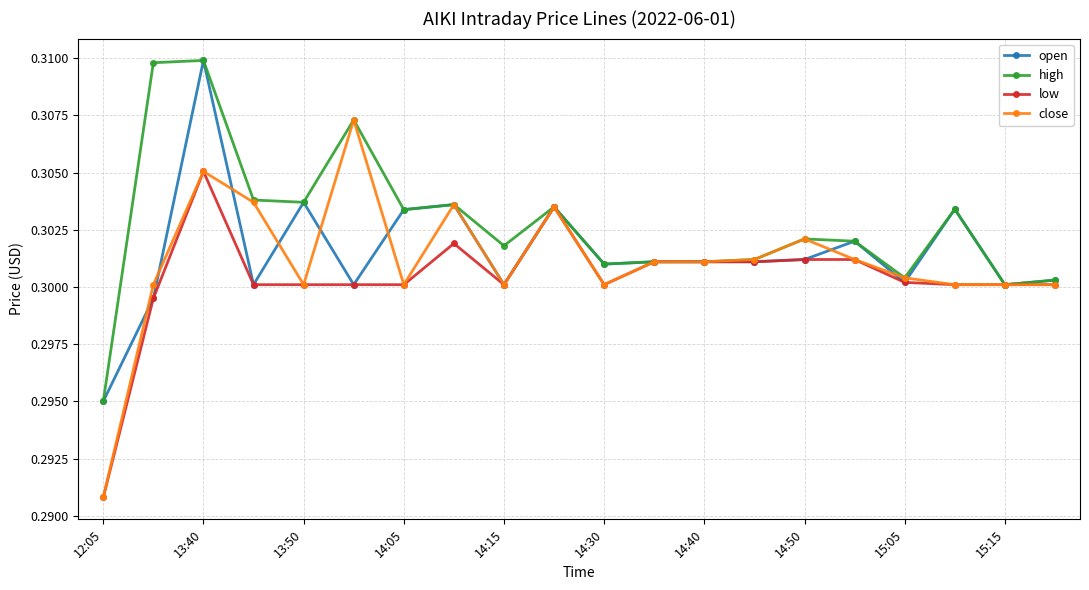

How many lines are shown in the chart?

4